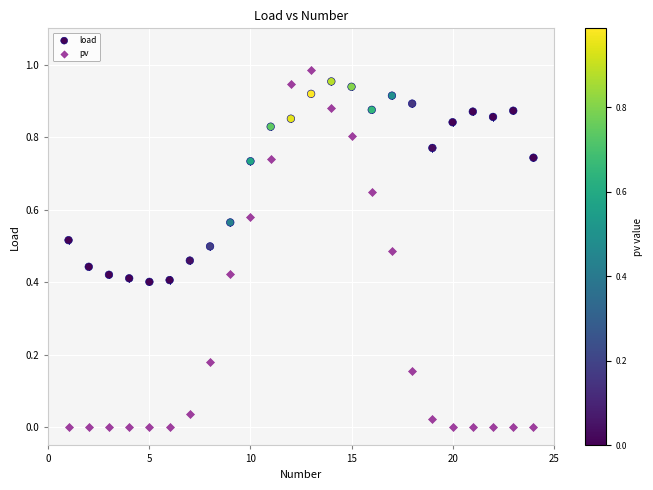

What are all the series names shown in the legend?

load, pv